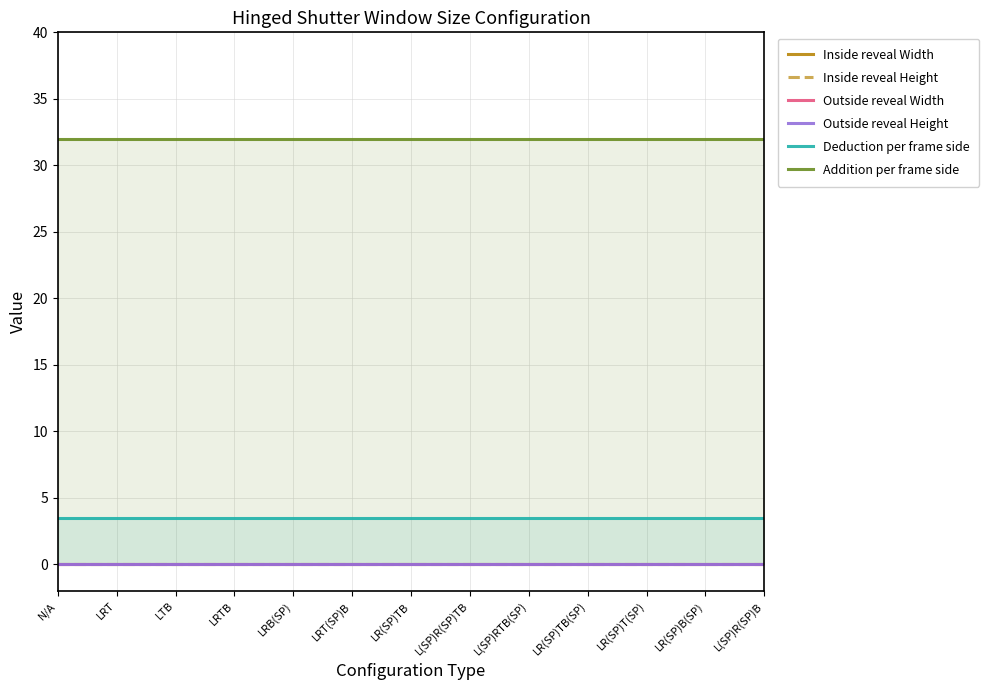

True or false: Addition per frame side and Outside reveal Height intersect in this chart.

False